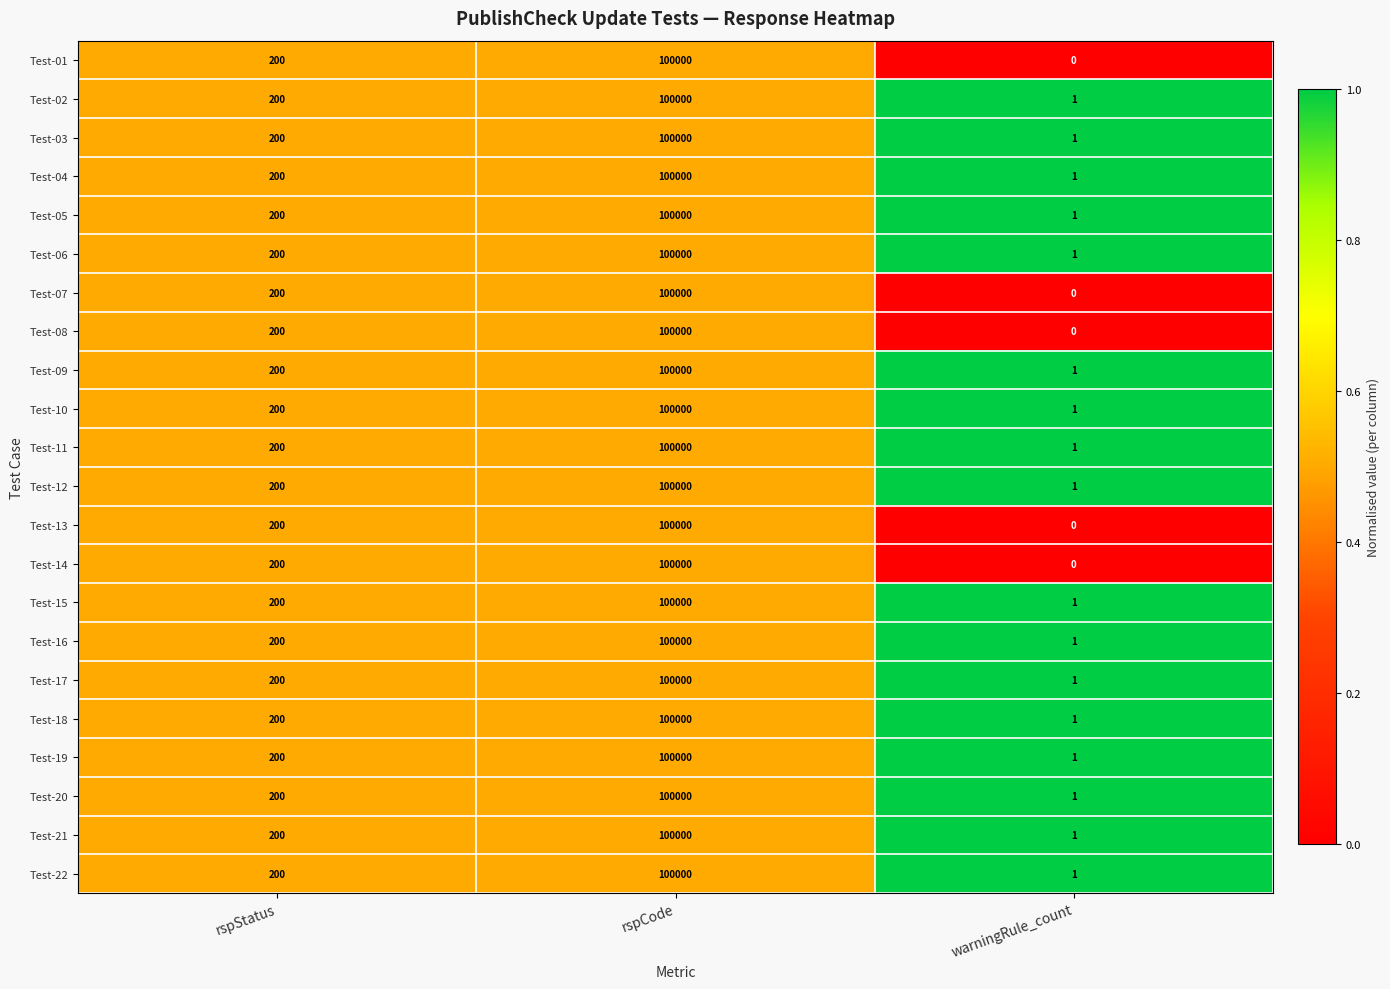

What is the sum of all Test-18 values?

100201